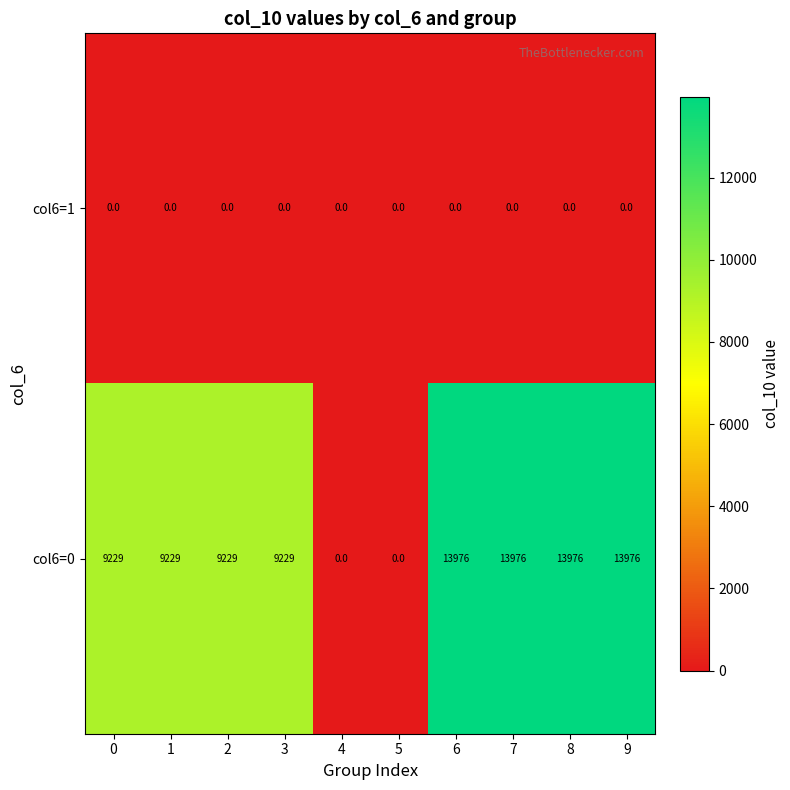

At how many categories does at least one series exceed 10283?

4